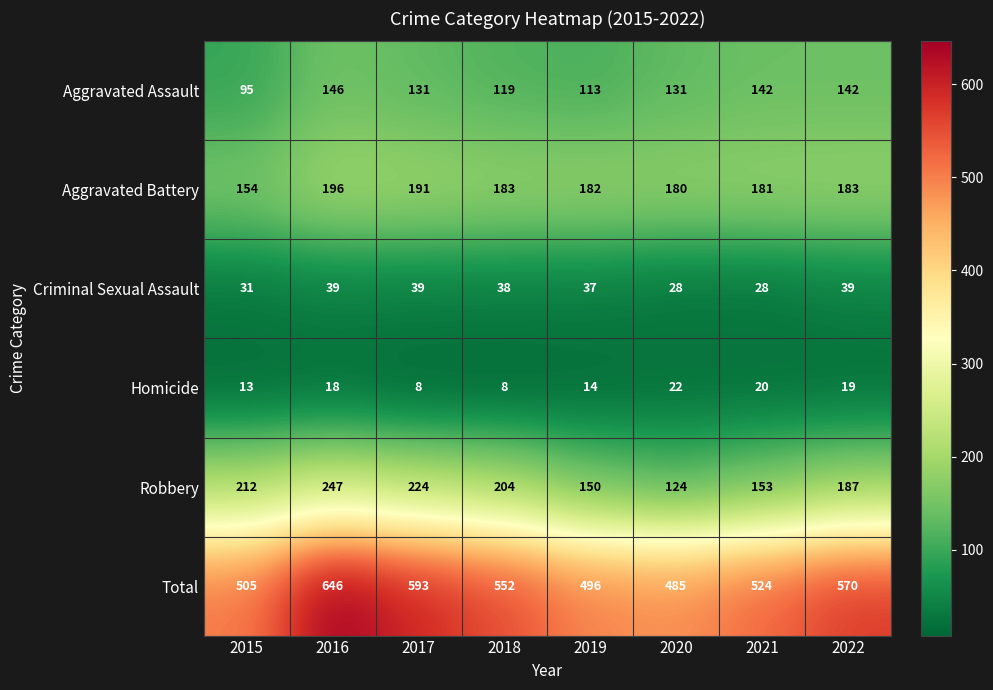

Which series has the widest spread of values?

Total